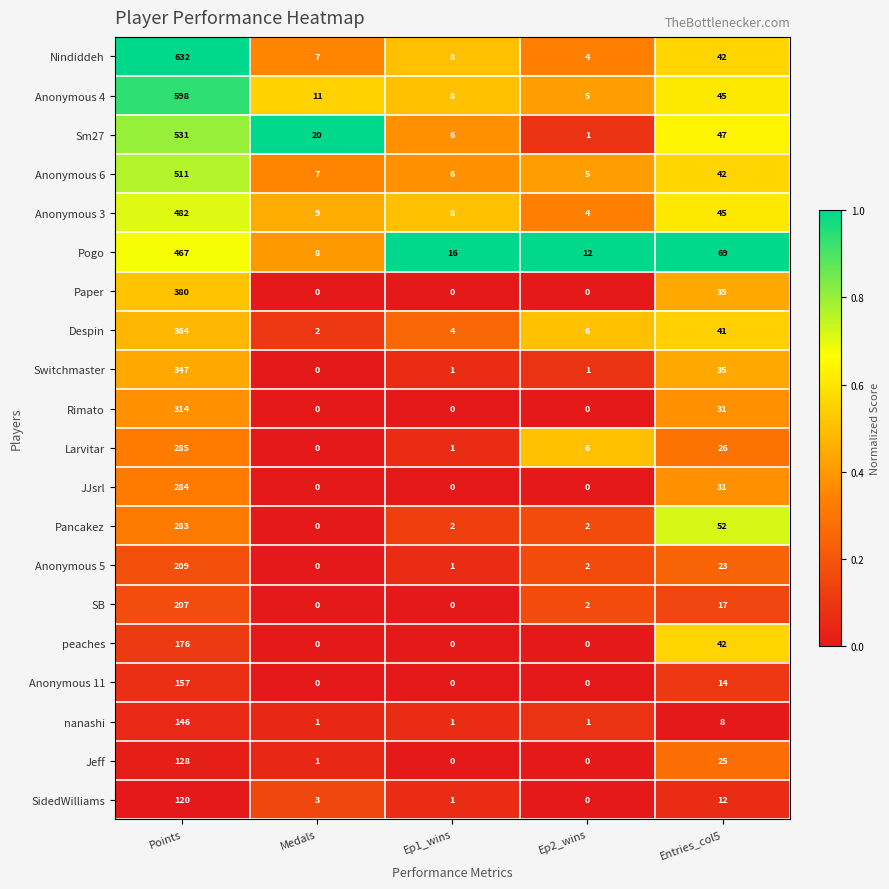

At which label is nanashi closest to 73?

Entries_col5